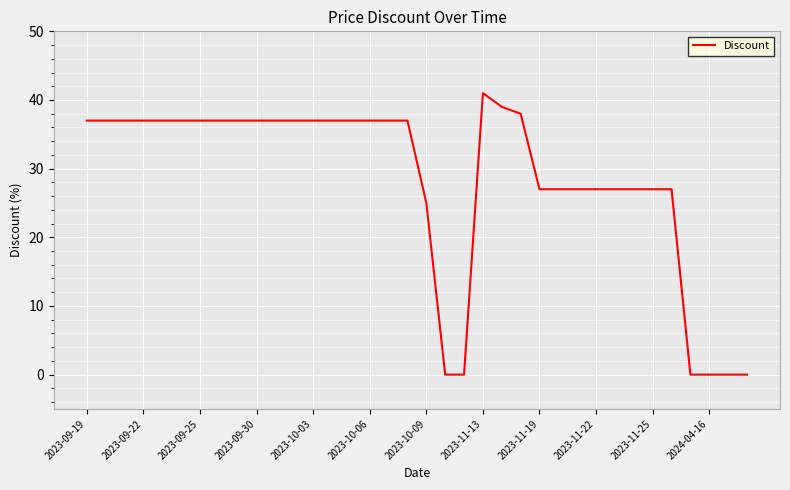

What is the greatest value displayed?

41